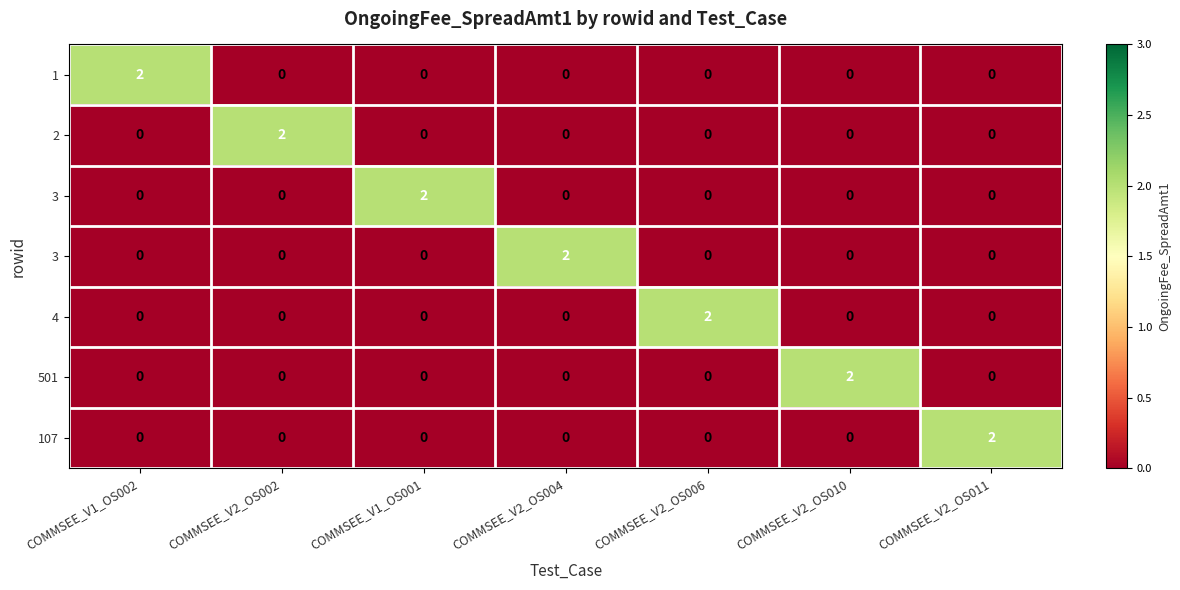

What is the total value across all series at COMMSEE_V2_OS010?

2